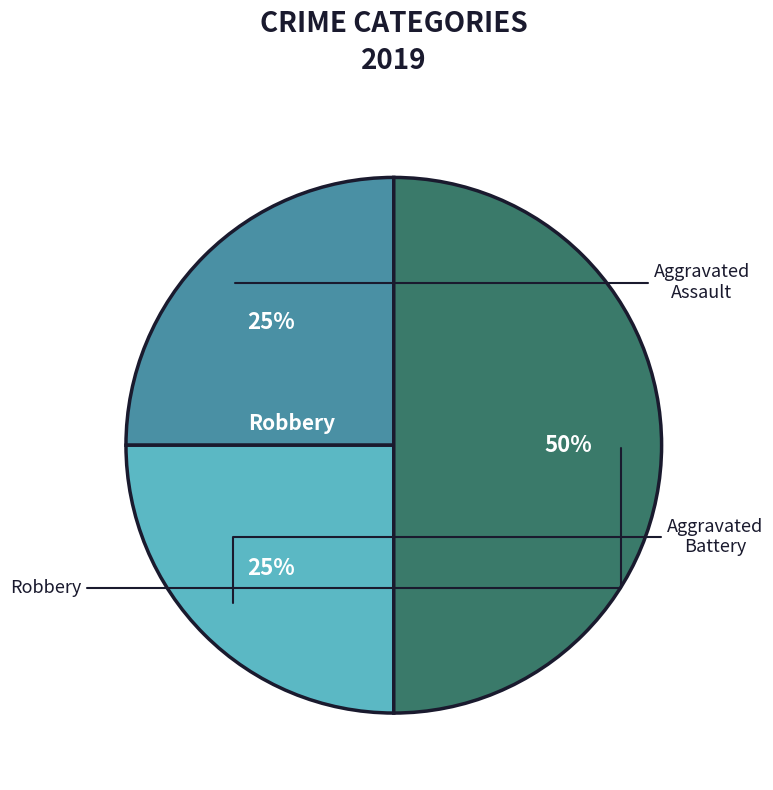

To the nearest percent, what is the average slice percentage?

33%